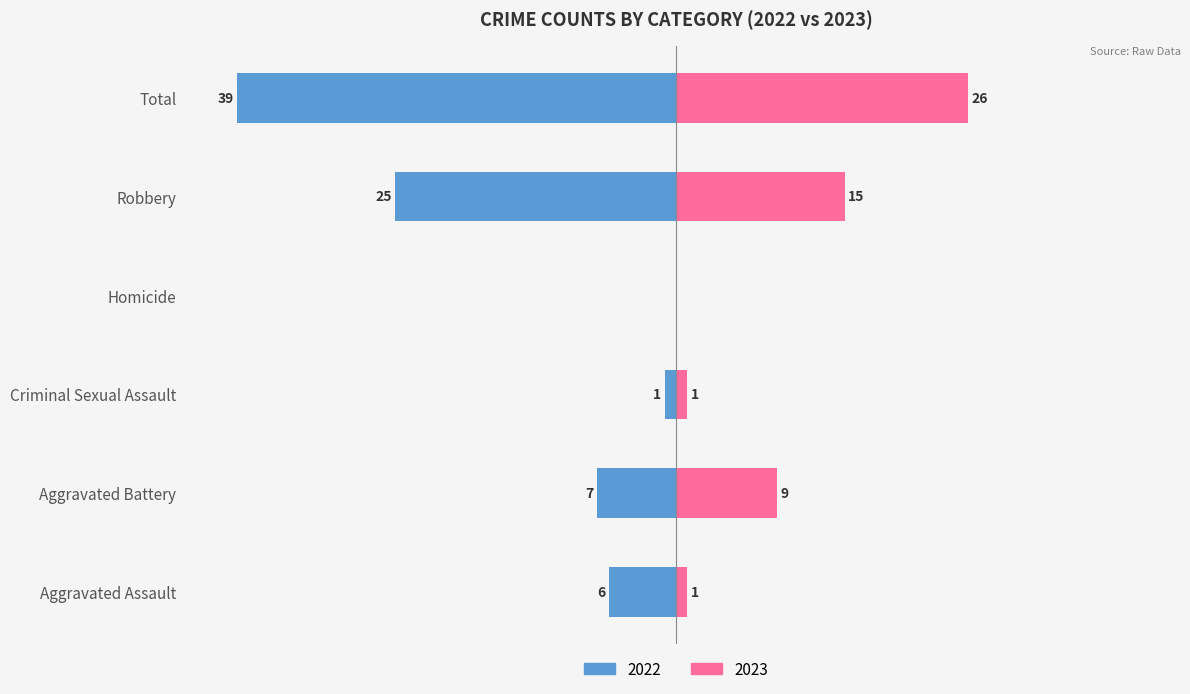

Does the chart contain any negative values?

No